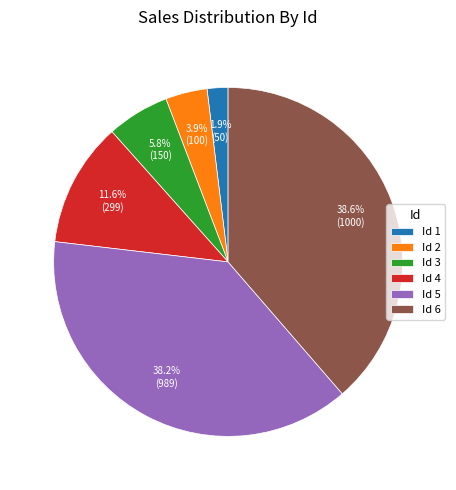

What is the smallest slice in the pie chart?

Id 1